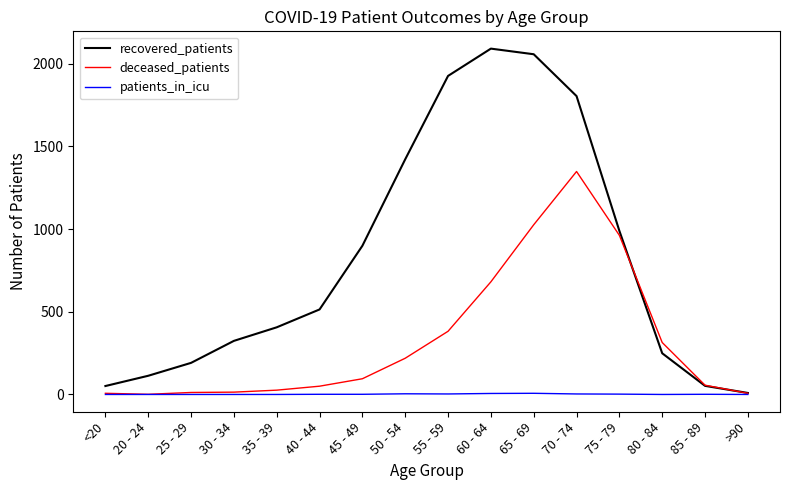

True or false: patients_in_icu has more than 0 points higher than both neighbors.

True